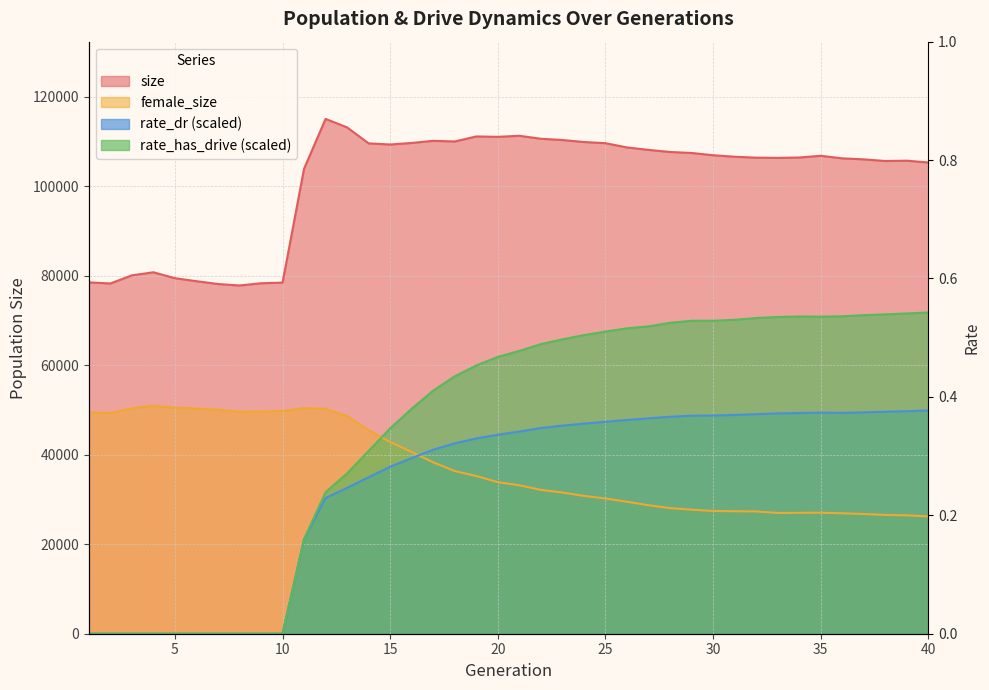

Reading right to left, what are all the values shown in this chart?

size: 105267.0	105673.0	105597.0	105968.0	106196.0	106765.0	106382.0	106299.0	106349.0	106554.0	106892.0	107396.0	107617.0	108087.0	108631.0	109579.0	109845.0	110288.0	110572.0	111235.0	110999.0	111084.0	109965.0	110108.0	109631.0	109285.0	109537.0	113103.0	115007.0	103879.0	78432.0	78291.0	77792.0	78120.0	78753.0	79425.0	80745.0	80056.0	78239.0	78491.0
female_size: 26198.0	26459.0	26531.0	26750.0	26906.0	27030.0	27003.0	26987.0	27313.0	27361.0	27429.0	27712.0	28062.0	28702.0	29480.0	30212.0	30789.0	31546.0	32141.0	33155.0	33857.0	35236.0	36346.0	38296.0	40592.0	42841.0	45468.0	48612.0	50241.0	50401.0	49742.0	49615.0	49601.0	50048.0	50288.0	50507.0	50929.0	50326.0	49305.0	49452.0
rate_dr: 49878.4	49707.9	49594.8	49444.0	49339.5	49390.0	49304.4	49217.1	49038.8	48880.4	48751.6	48698.8	48471.1	48109.3	47750.1	47348.6	46939.0	46483.8	45944.7	45159.6	44450.9	43616.6	42529.1	41115.2	39227.6	37300.8	34959.8	32580.0	30319.8	21122.1	0.0	0.0	0.0	0.0	0.0	0.0	0.0	0.0	0.0	0.0
rate_has_drive: 71762.0	71542.1	71339.4	71165.3	70913.1	70830.5	70862.7	70753.0	70521.1	70129.1	69912.1	69909.8	69454.2	68654.9	68220.2	67495.1	66698.8	65758.6	64685.5	63178.8	61825.7	59921.2	57503.5	54302.2	50263.6	45874.1	40835.4	35811.0	31610.8	21122.1	0.0	0.0	0.0	0.0	0.0	0.0	0.0	0.0	0.0	0.0